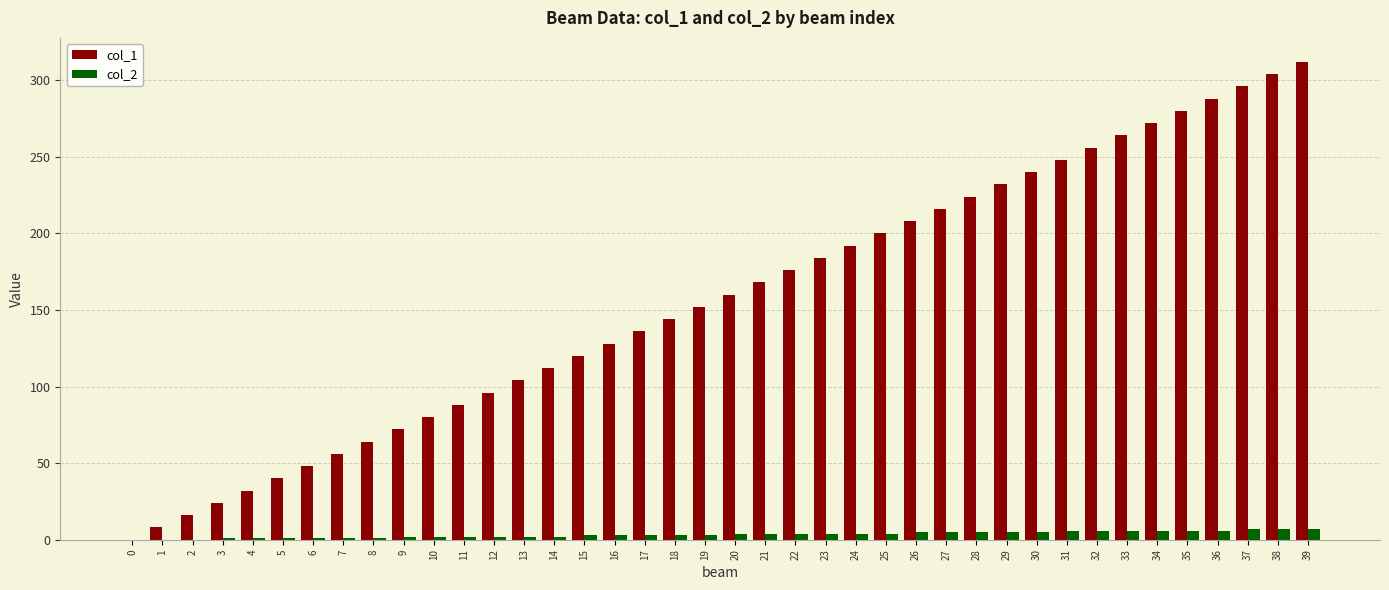

Are the bars grouped side by side (vs. stacked)?

Yes